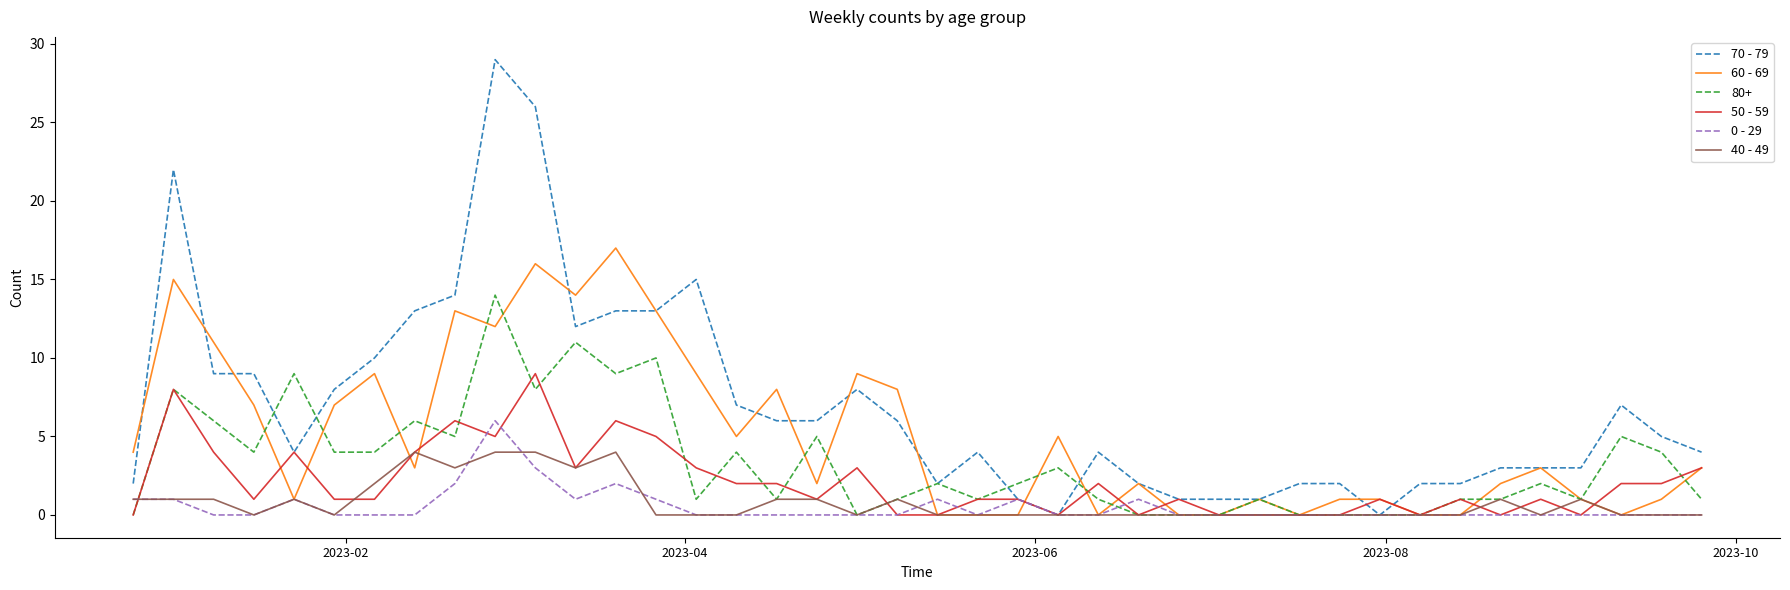

What is the maximum value shown in the chart?

29